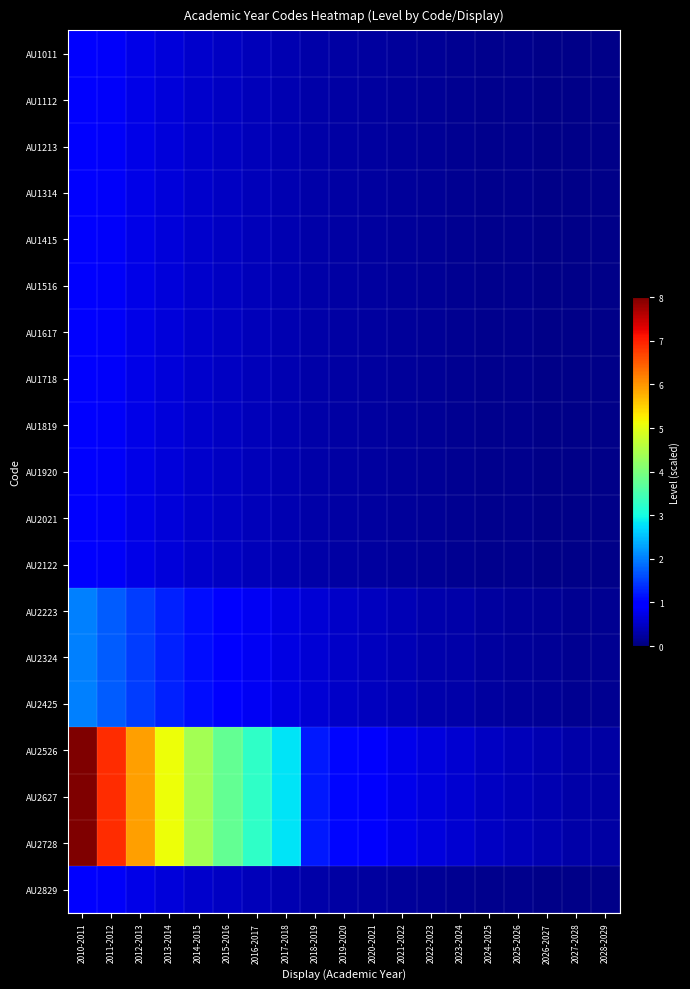

Which has a higher value, 2019-2020 or 2028-2029?

2019-2020